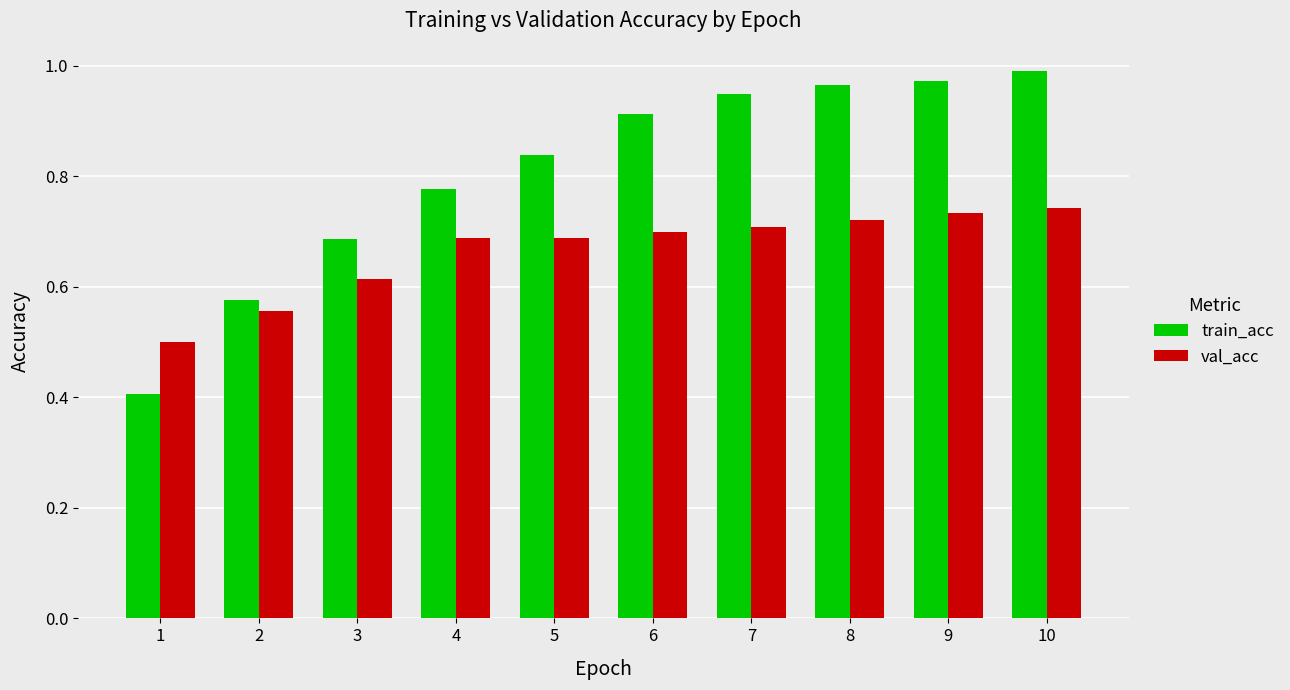

Which series has the largest total across all categories?

train_acc